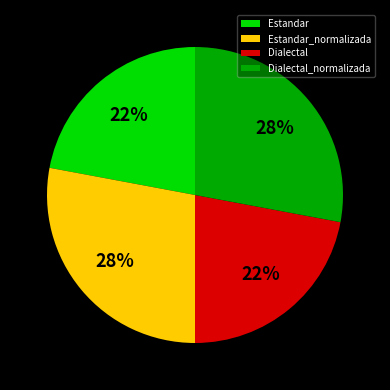

To the nearest percent, what is the difference between the largest and smallest slice percentages?

6%